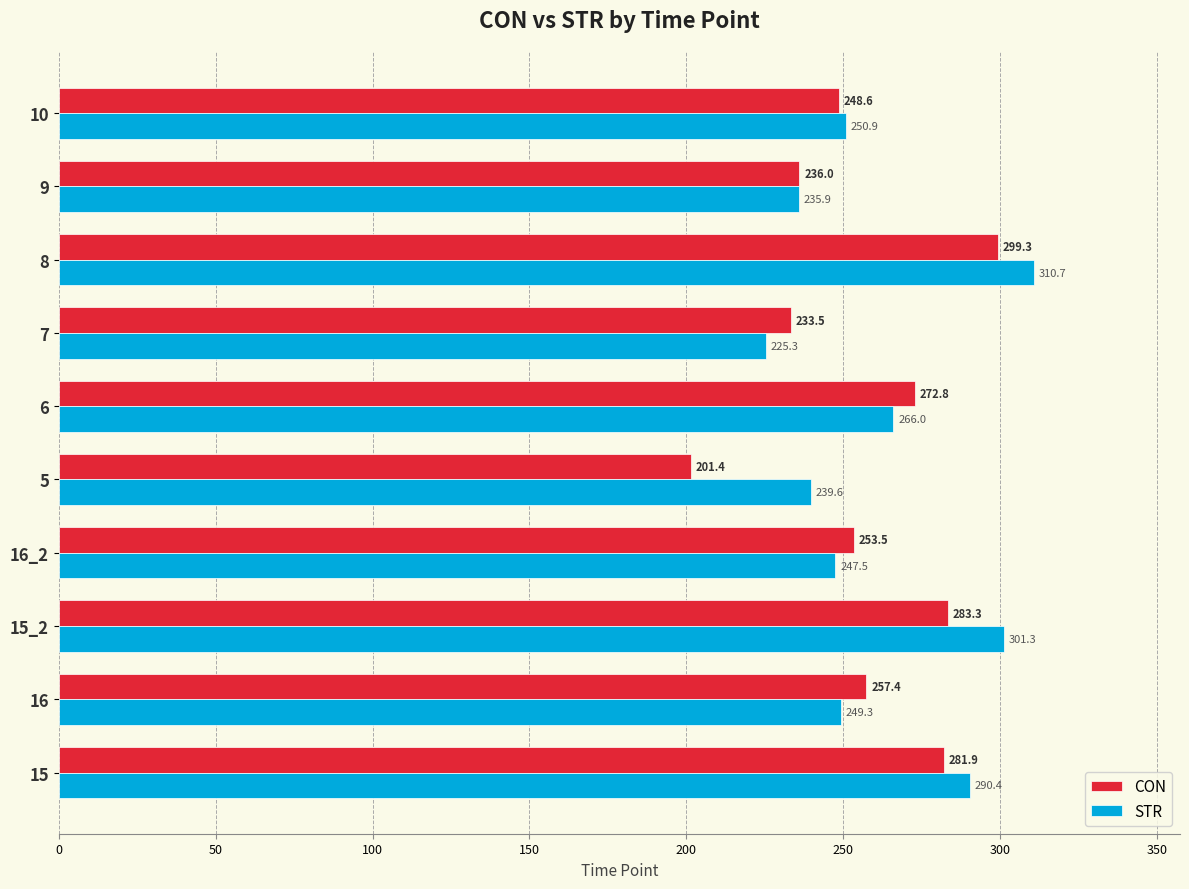

What is the highest value of the CON series?

299.3